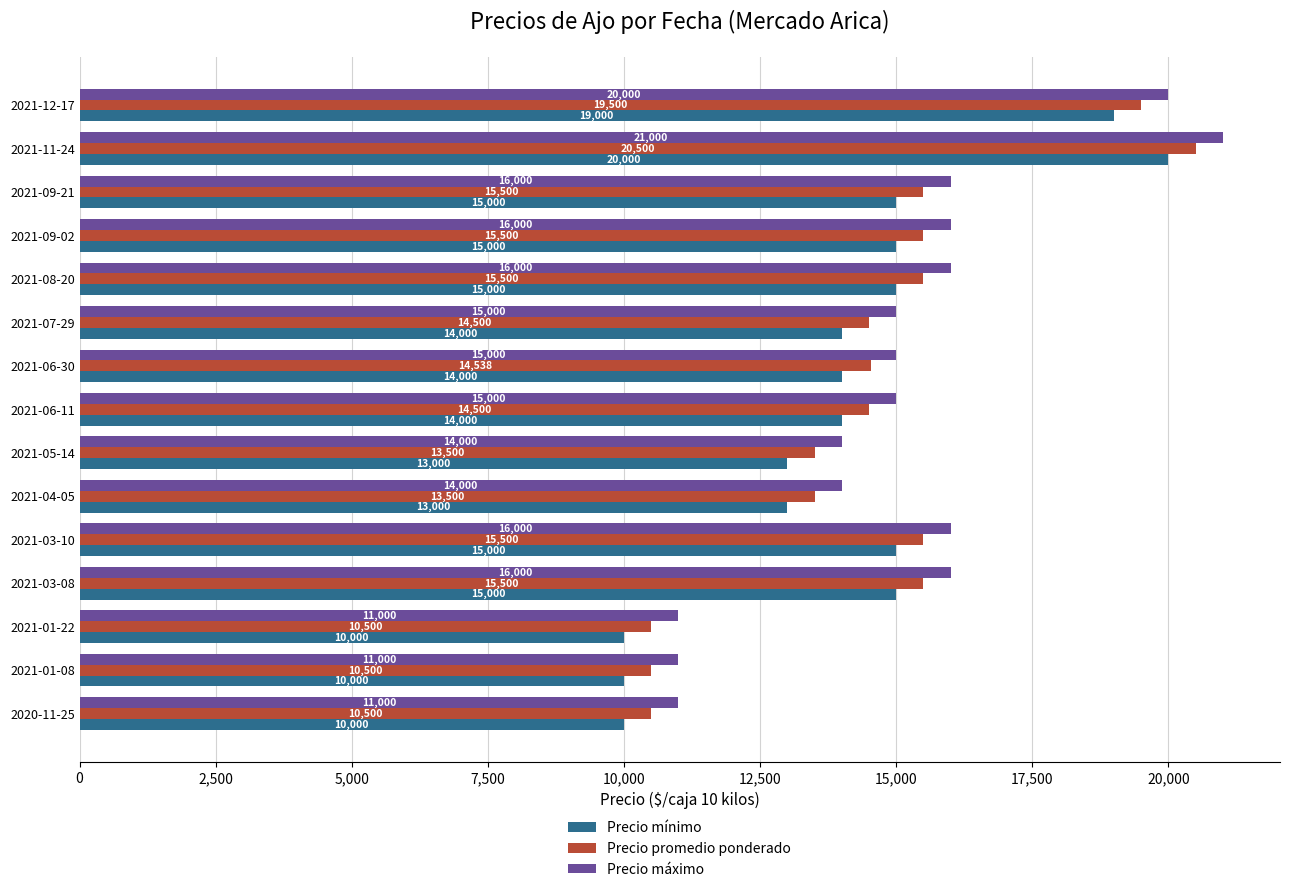

What is the difference between the highest and lowest values at 2021-12-17?

1000